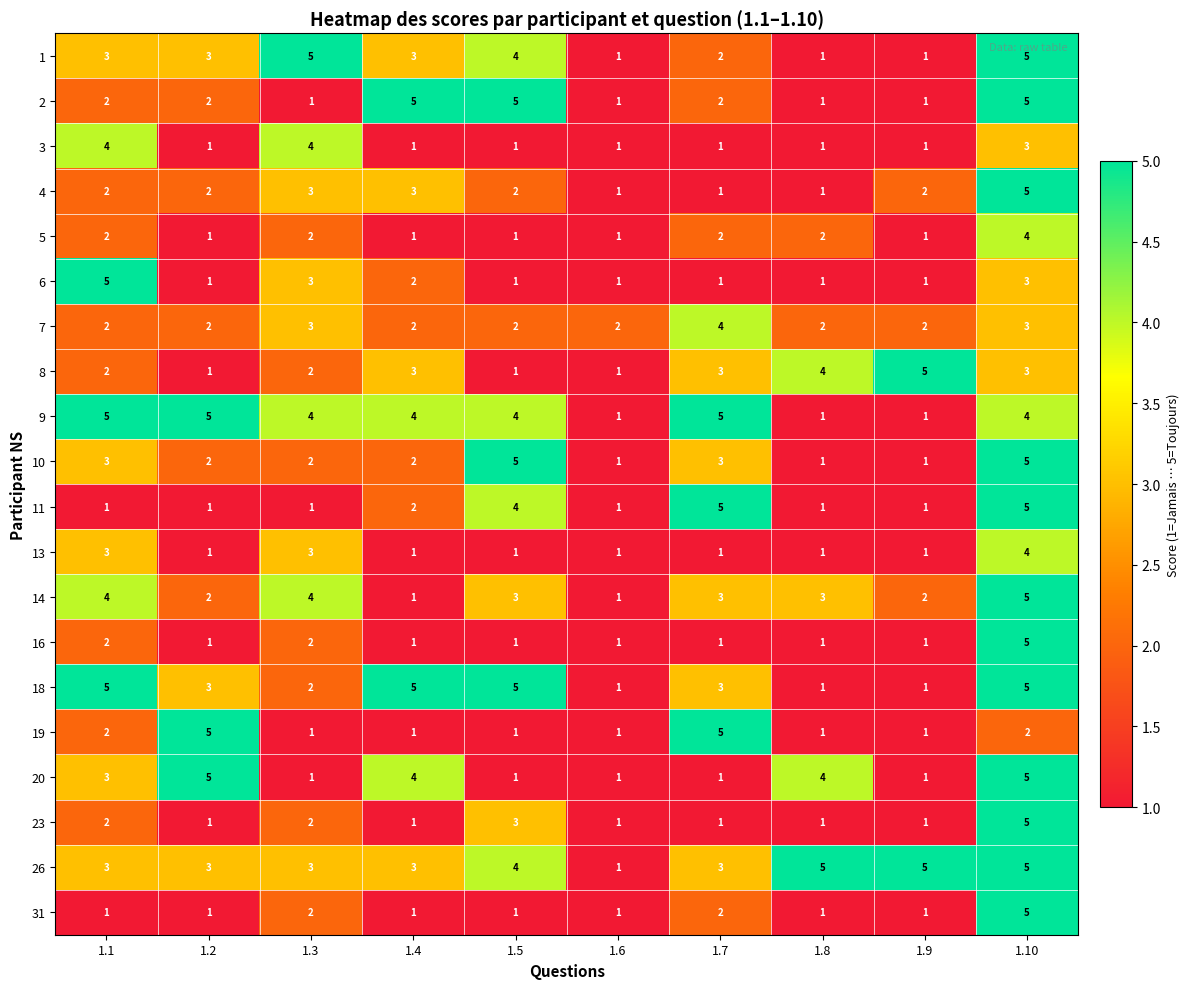

Which category has the highest value in the 6 series?

1.1